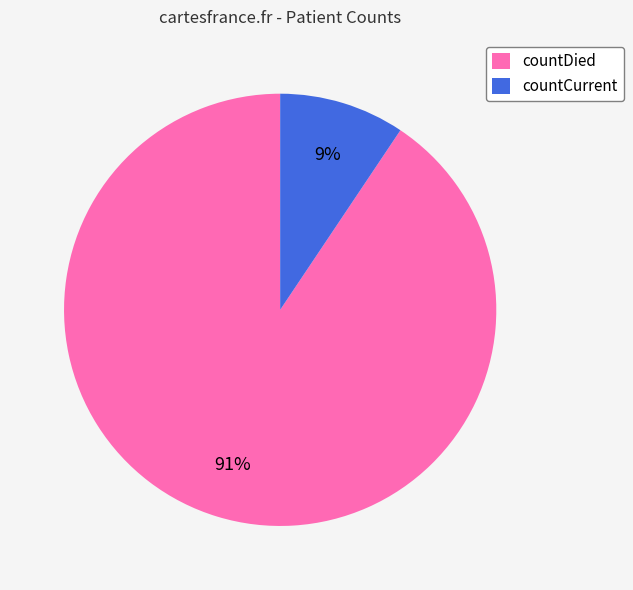

Do countDied and countCurrent together represent more than half of the pie?

Yes